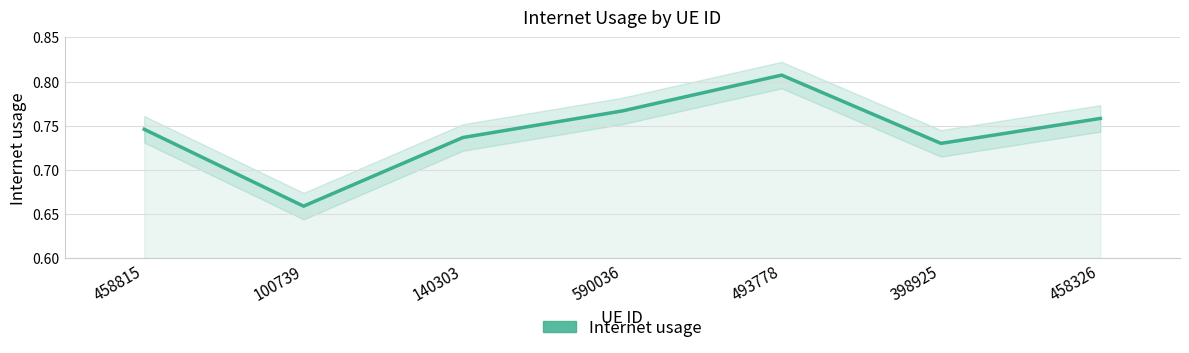

Is it true that the value at 140303 is 0.7?

True